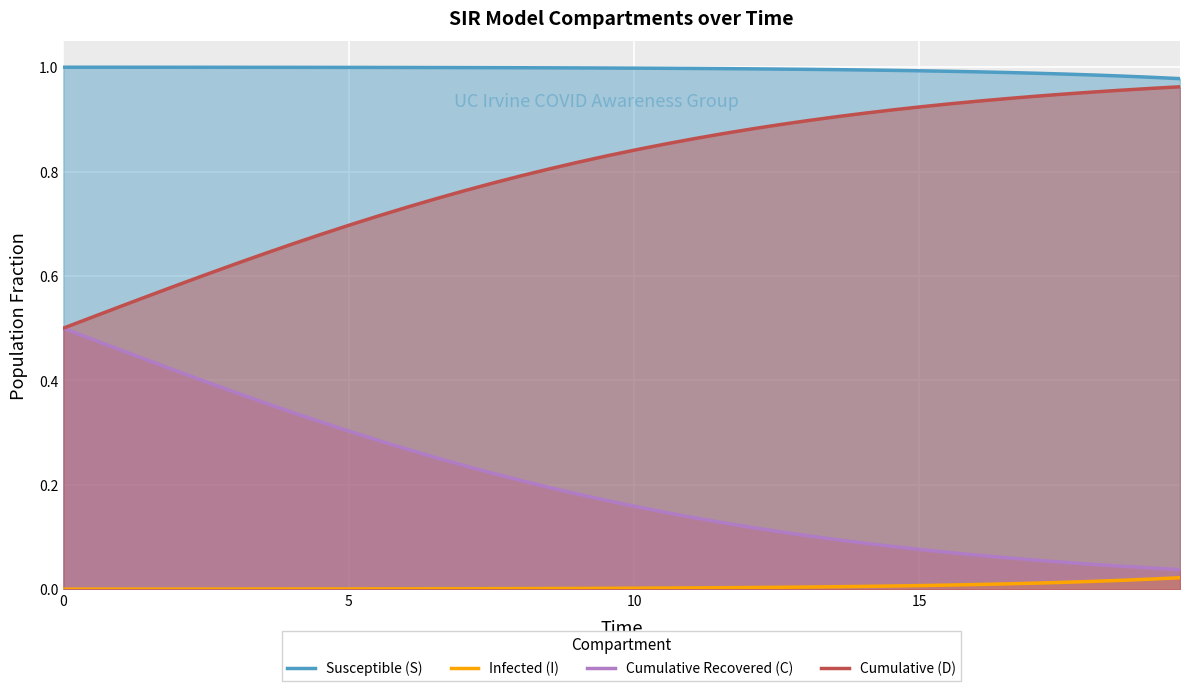

True or false: Cumulative Recovered (C) and Susceptible (S) intersect in this chart.

False